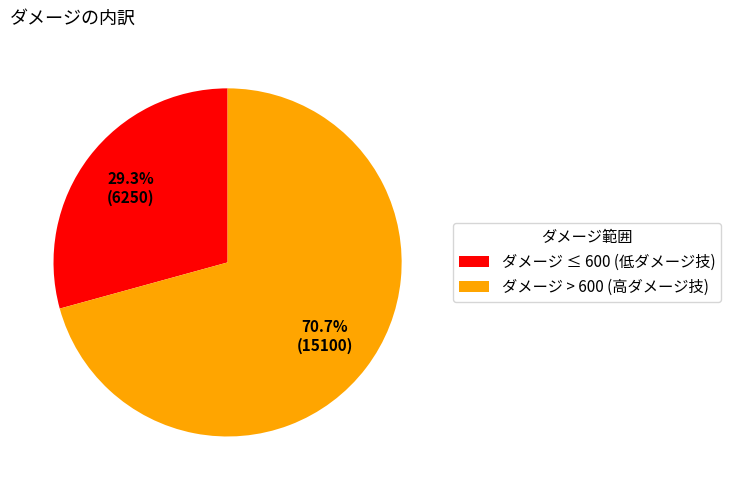

Which slice is the smallest?

ダメージ ≤ 600 (低ダメージ技)